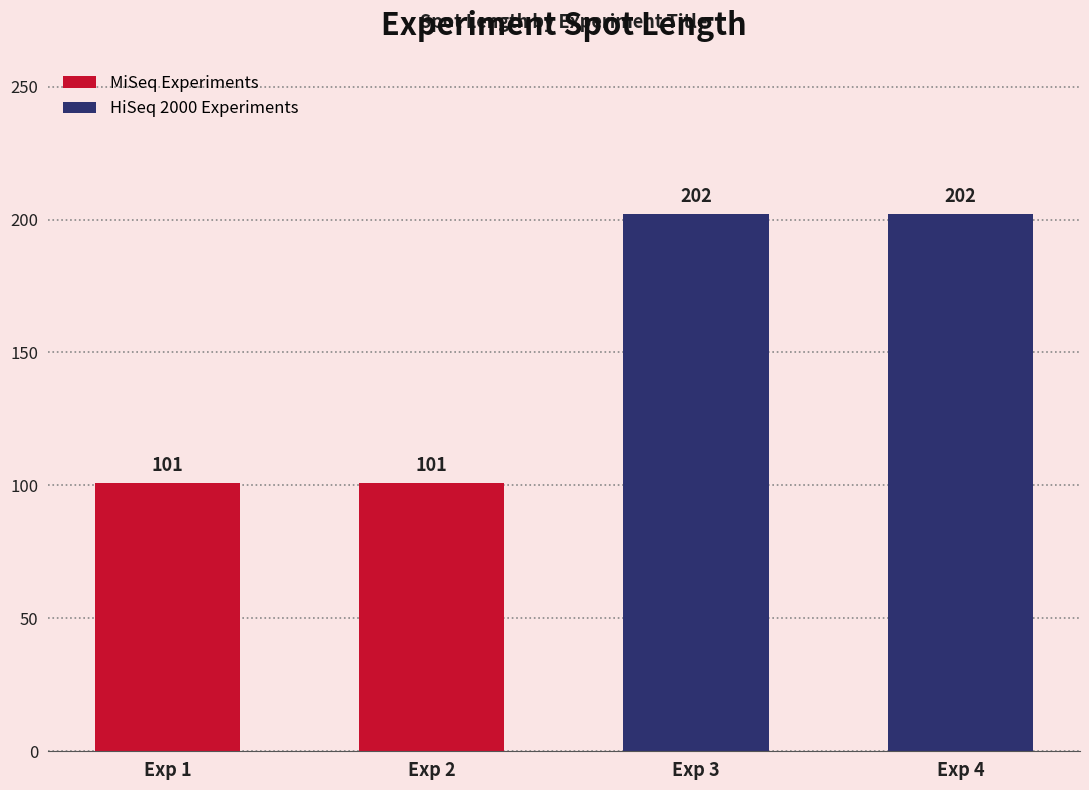

What is the minimum value shown in the chart?

101